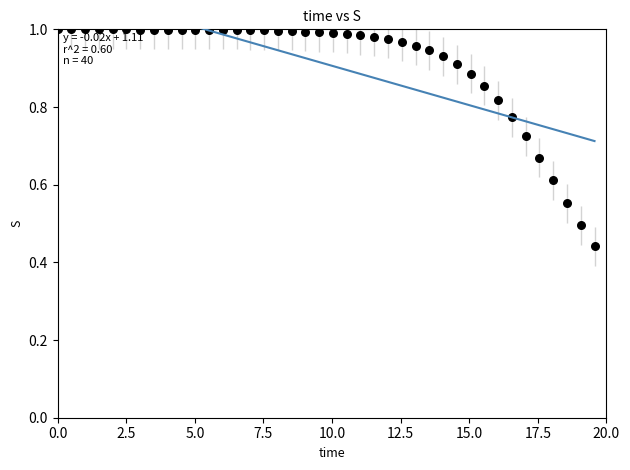

What is the range of X values (max minus min)?

19.6